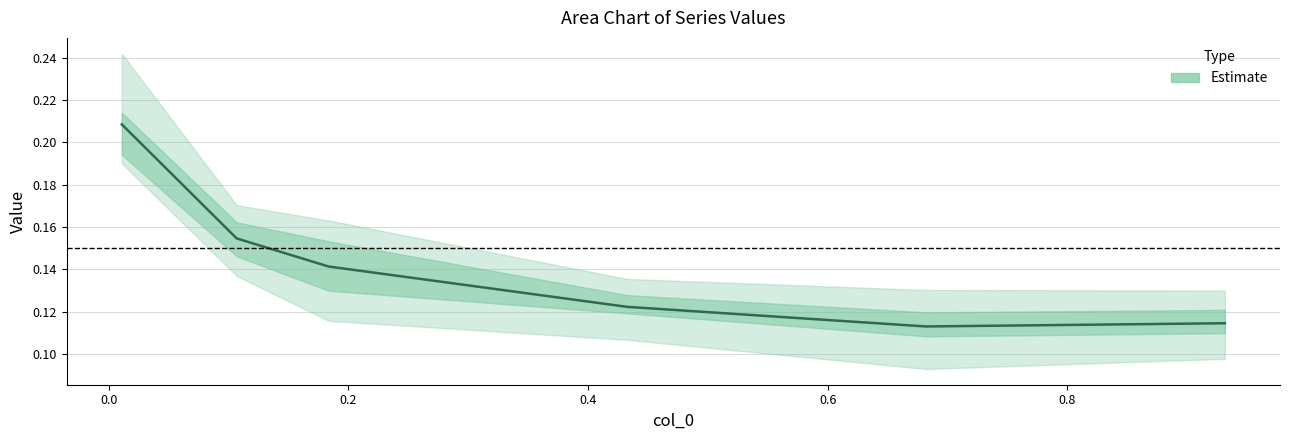

What is the value of the 5th point from the left?

0.1